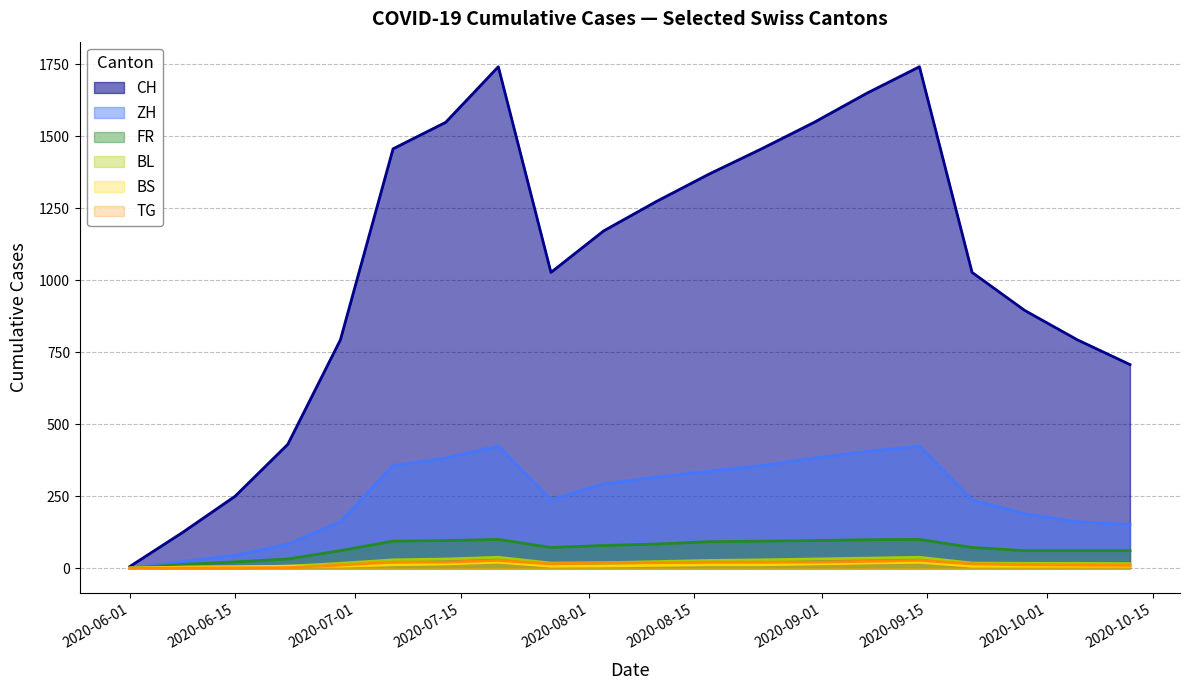

How many interior local peaks does the ZH series have?

2